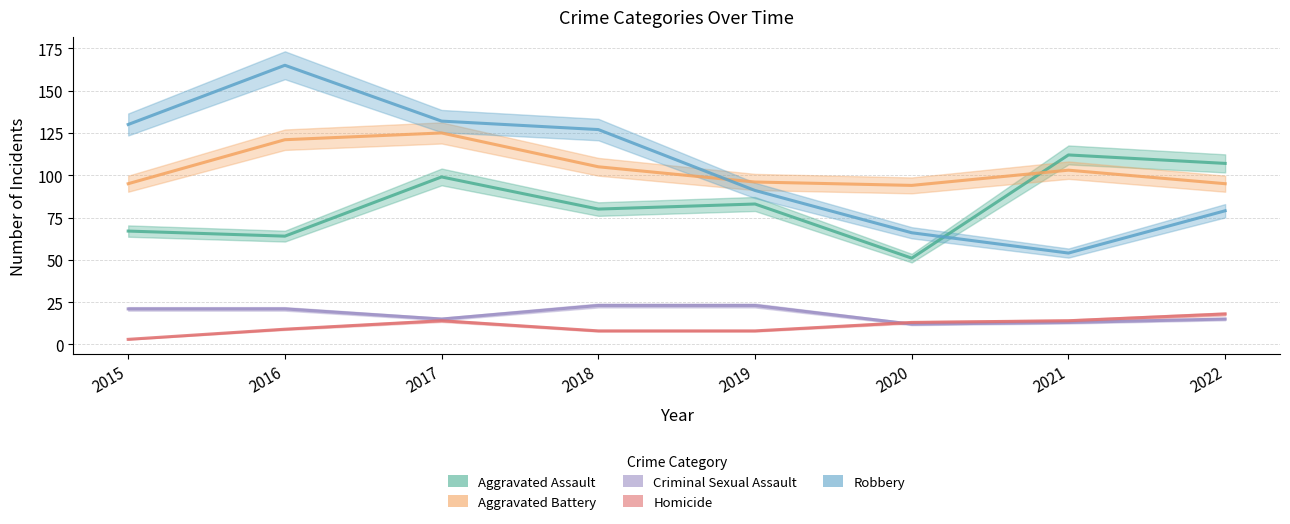

The value of Criminal Sexual Assault at 2020 is 12. True or false?

True